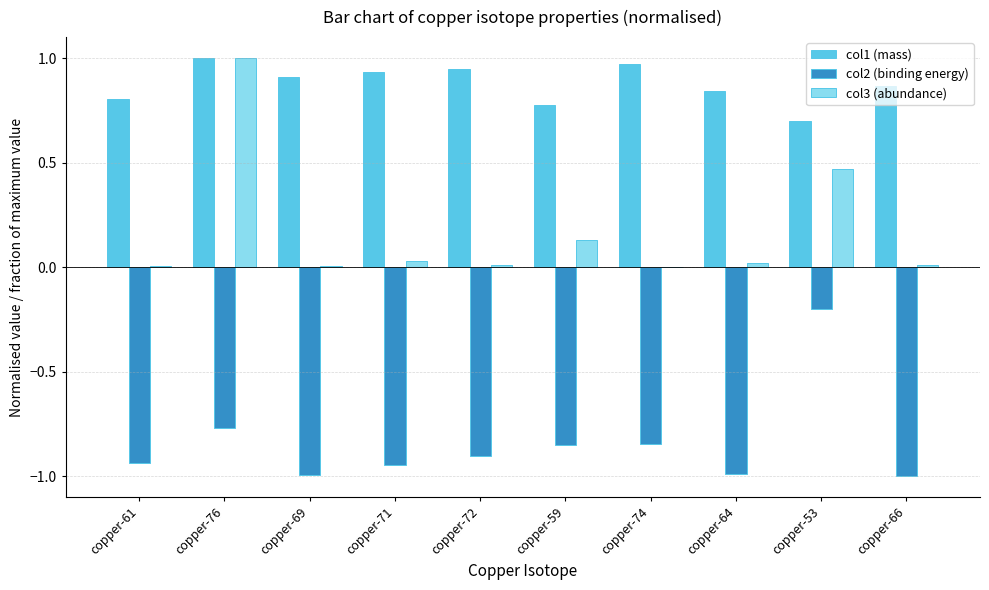

The col1 (mass) series shows 0.5 at copper-59. True or false?

False